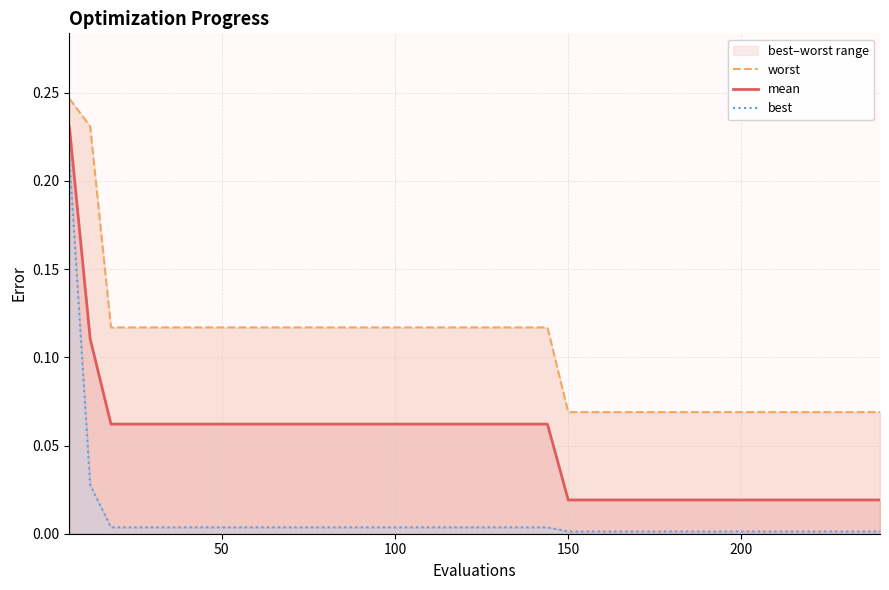

True or false: best has more than 0 points higher than both neighbors.

False